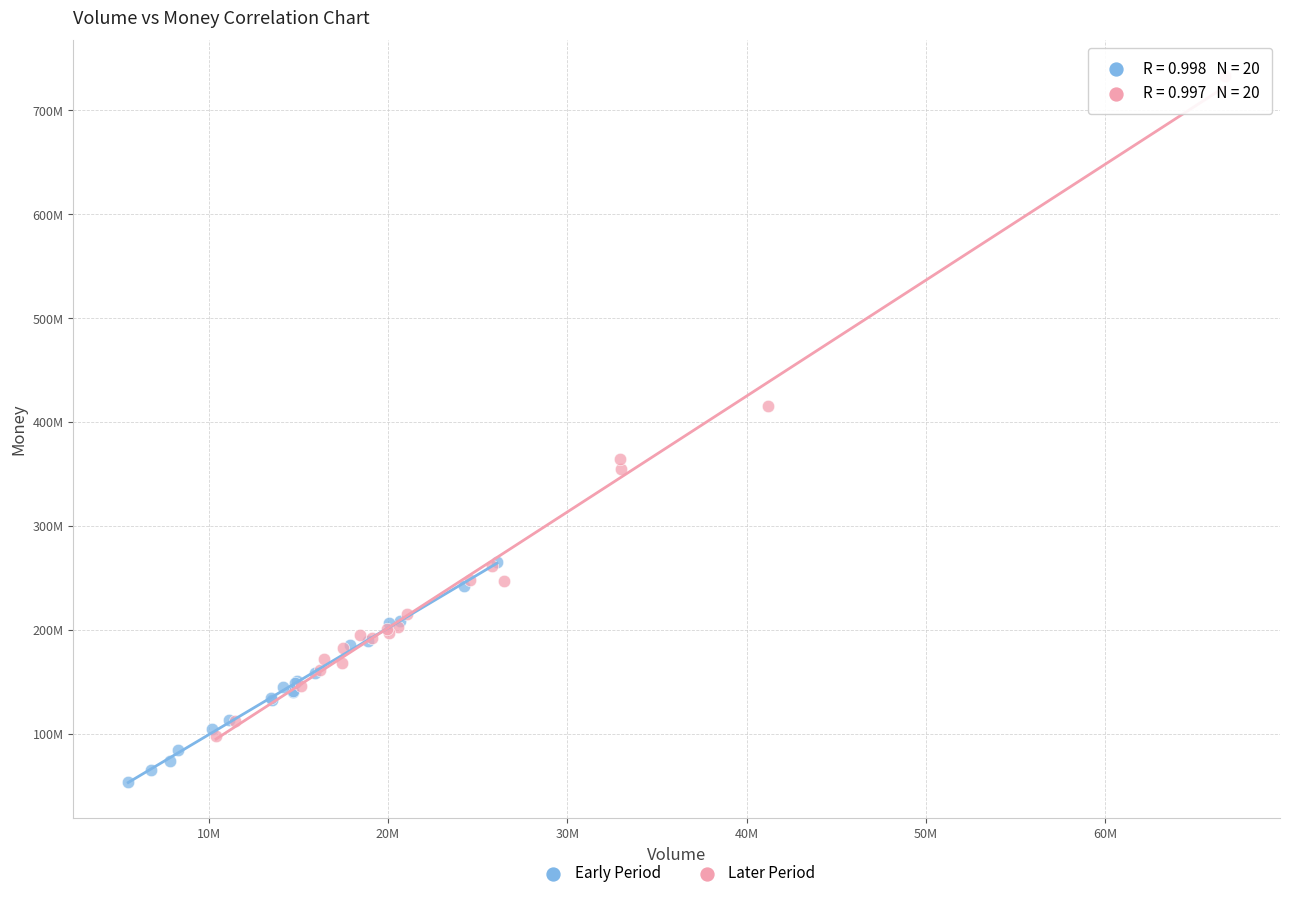

Which series has the largest Y range (max minus min)?

Later Period